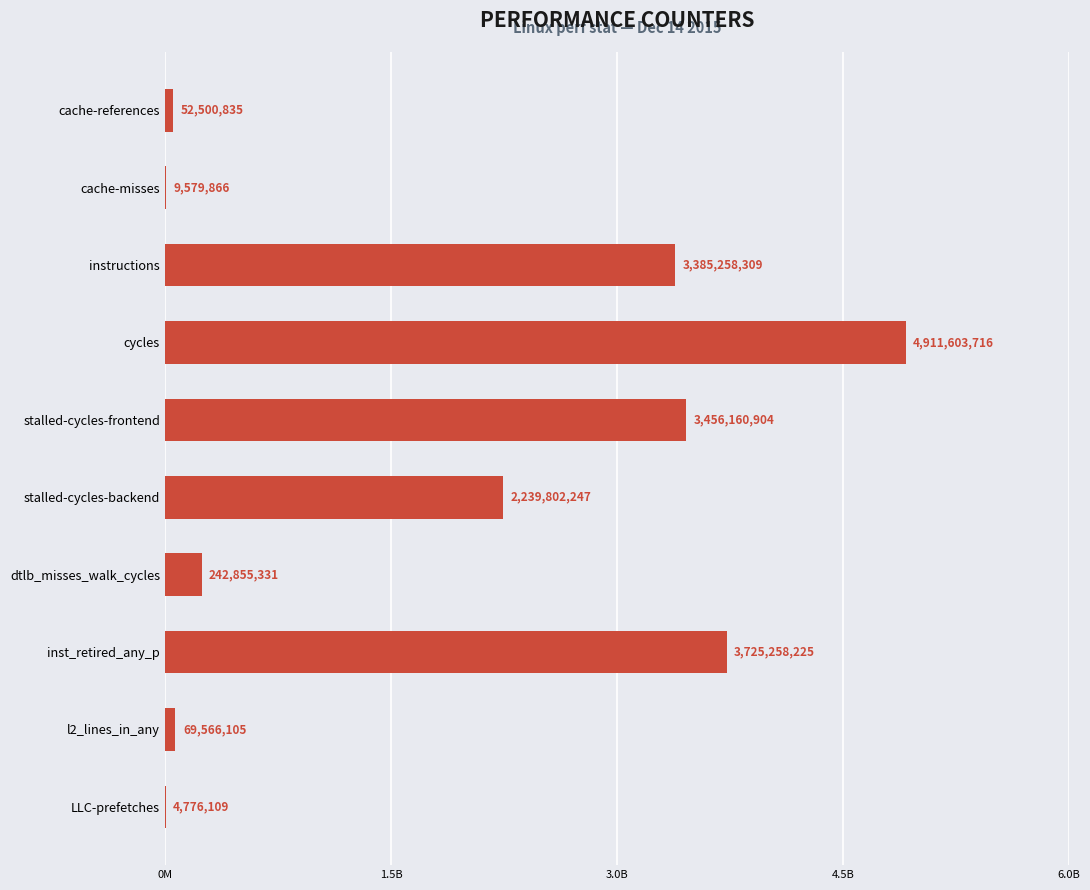

How many bars are there in total?

10